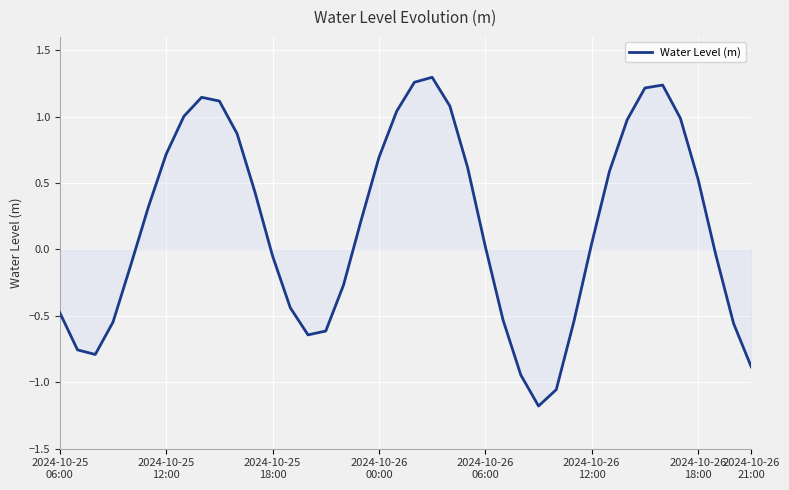

What is the difference between the maximum and minimum values?

2.5